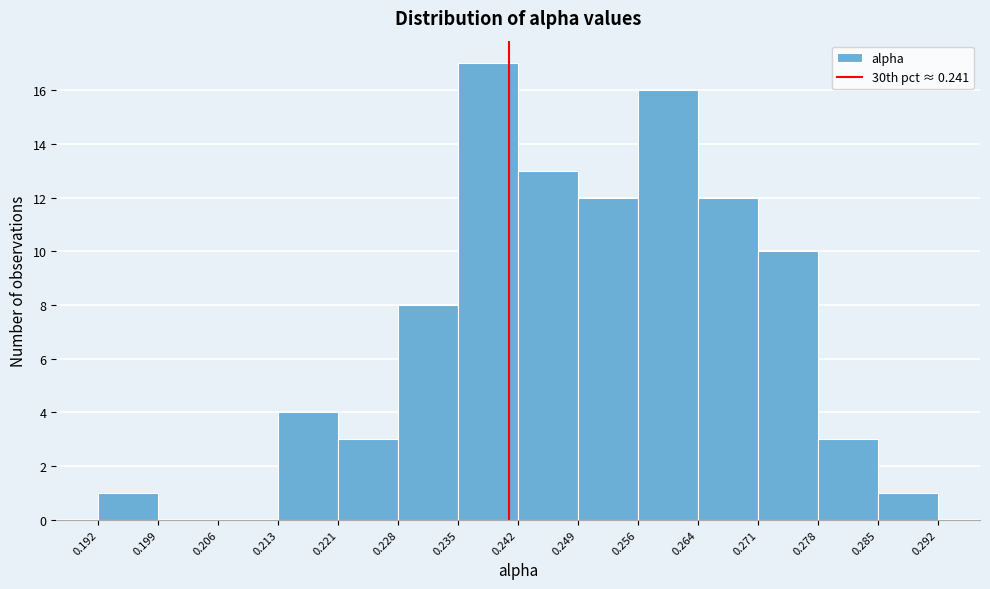

Which range on the x-axis has the tallest bar?

0.235 to 0.242